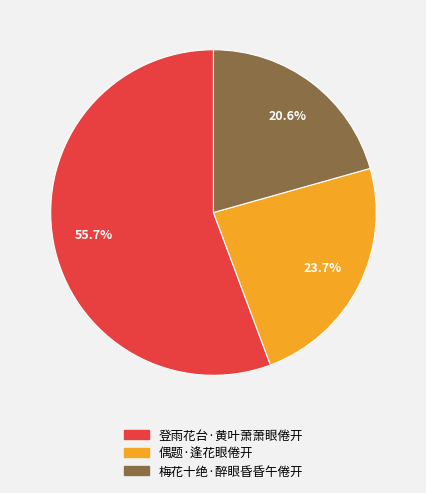

True or false: 偶题·逢花眼倦开 accounts for 32% of the total.

False